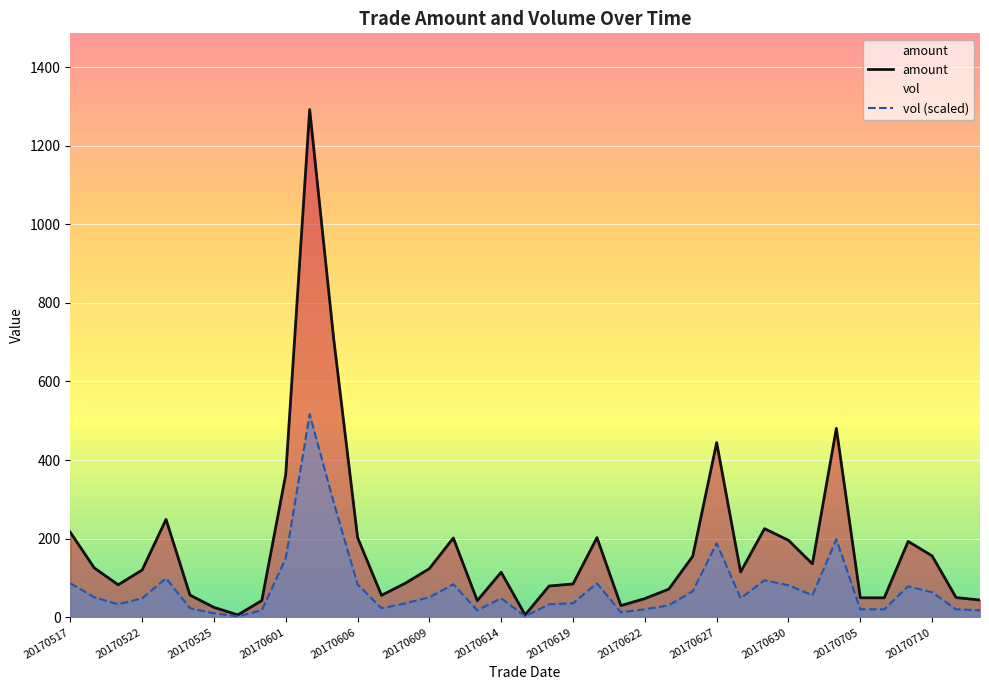

At how many categories does at least one series exceed 884?

1